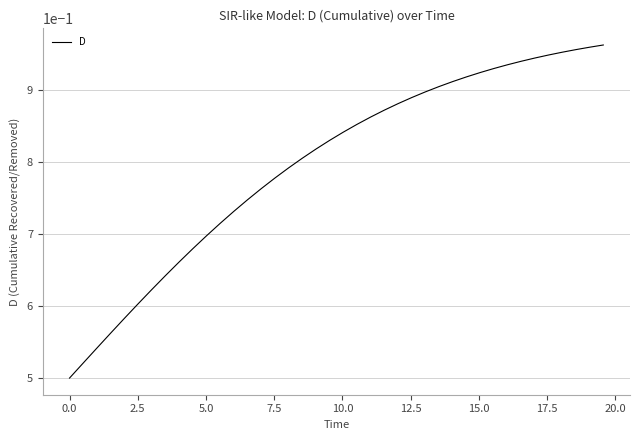

Does the chart display data point markers on the line(s)?

No